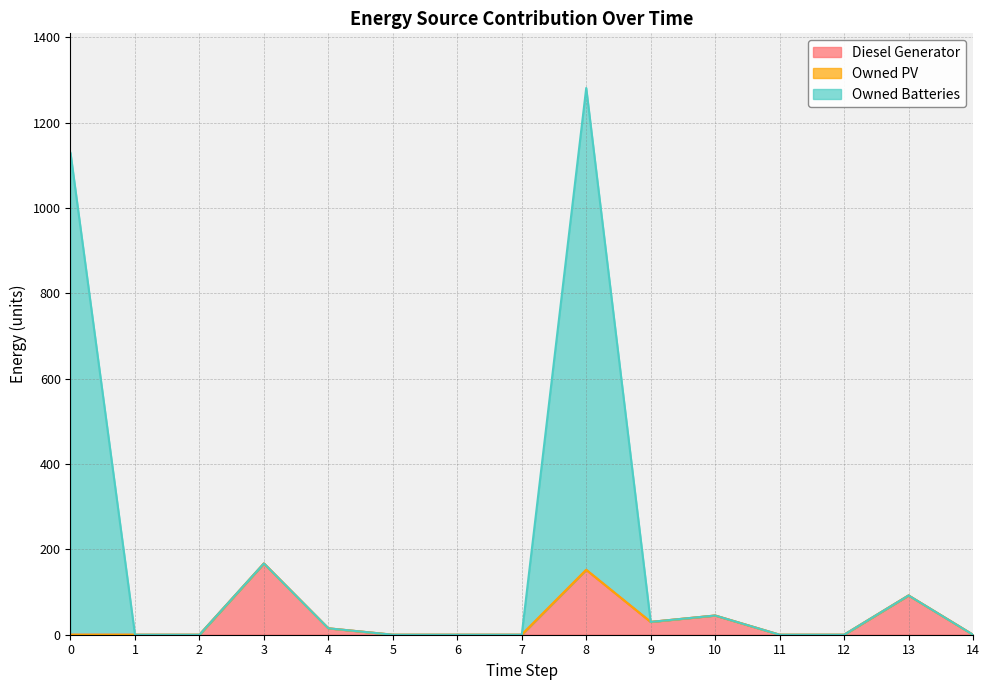

Where is the first local minimum for Diesel Generator?

9